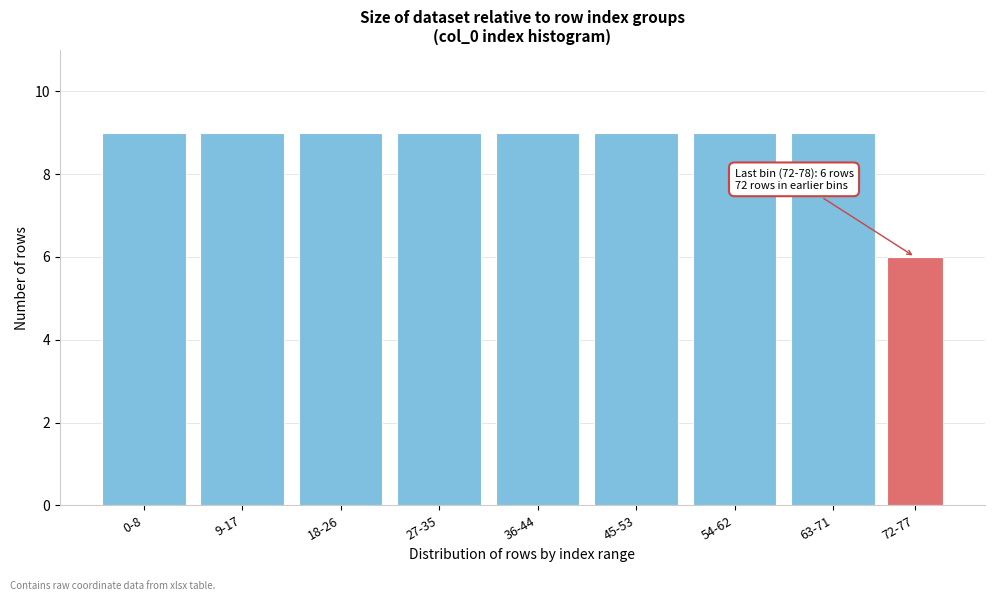

Reading right to left, transcribe all the data shown in this chart.

72-77=6	63-71=9	54-62=9	45-53=9	36-44=9	27-35=9	18-26=9	9-17=9	0-8=9